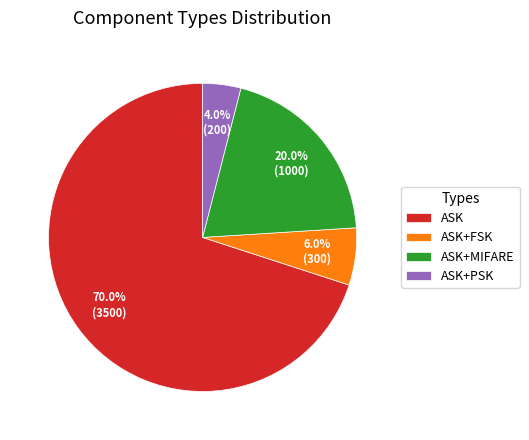

Between ASK+PSK and ASK+FSK, which is larger?

ASK+FSK